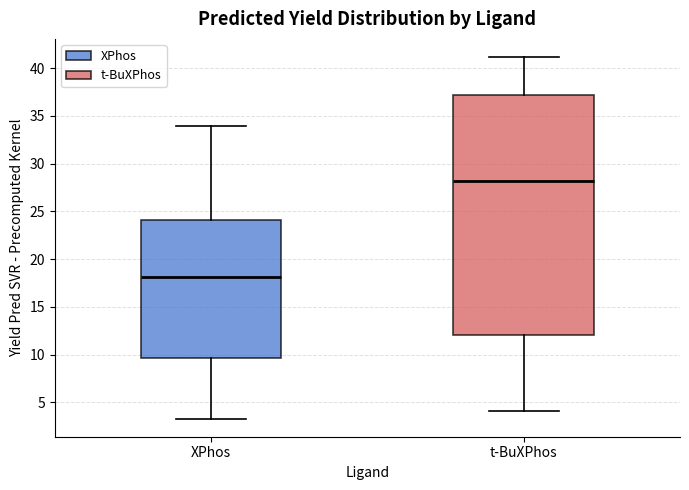

Reading left to right, read every box against the y-axis: the position of its median line, the range the box covers, and the ends of its whiskers. The values are not printed on the chart, so give them approximately, as read against the axis.

XPhos: median 18.0, box 9.5 to 24.0, whiskers 3.5 to 34.0
t-BuXPhos: median 28.0, box 12.0 to 37.0, whiskers 4.0 to 41.0